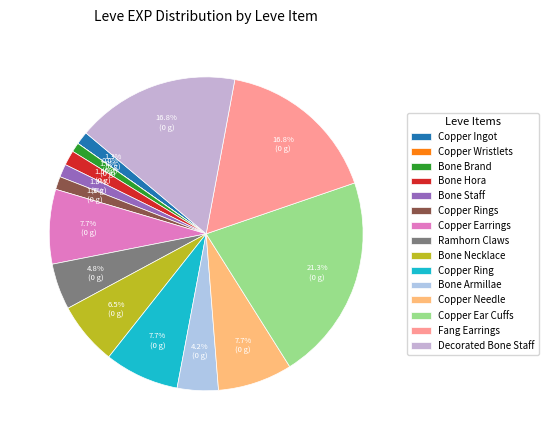

Which slice is the largest?

Copper Ear Cuffs